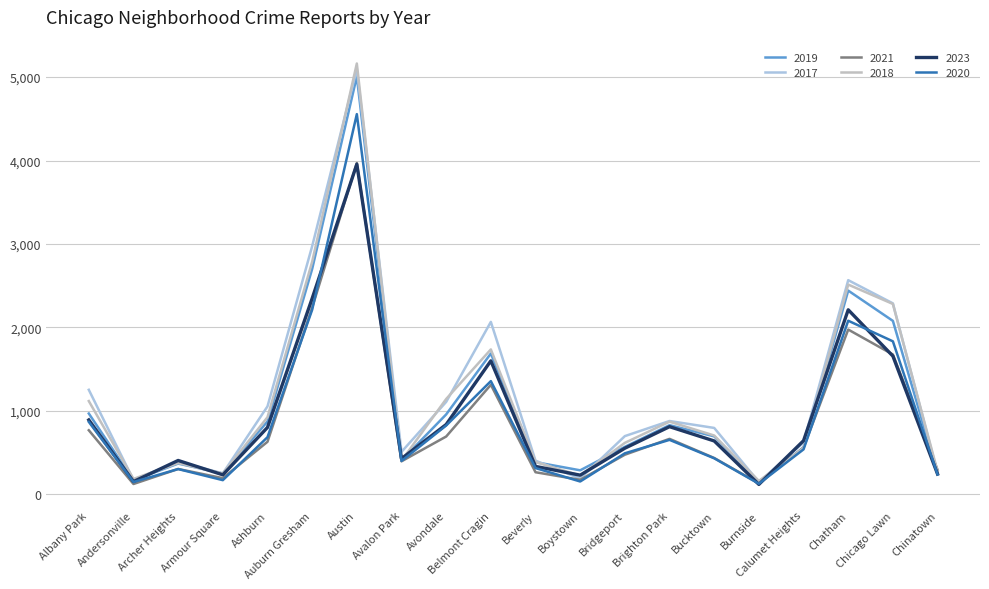

What is the sum of all 2020 values?

18372